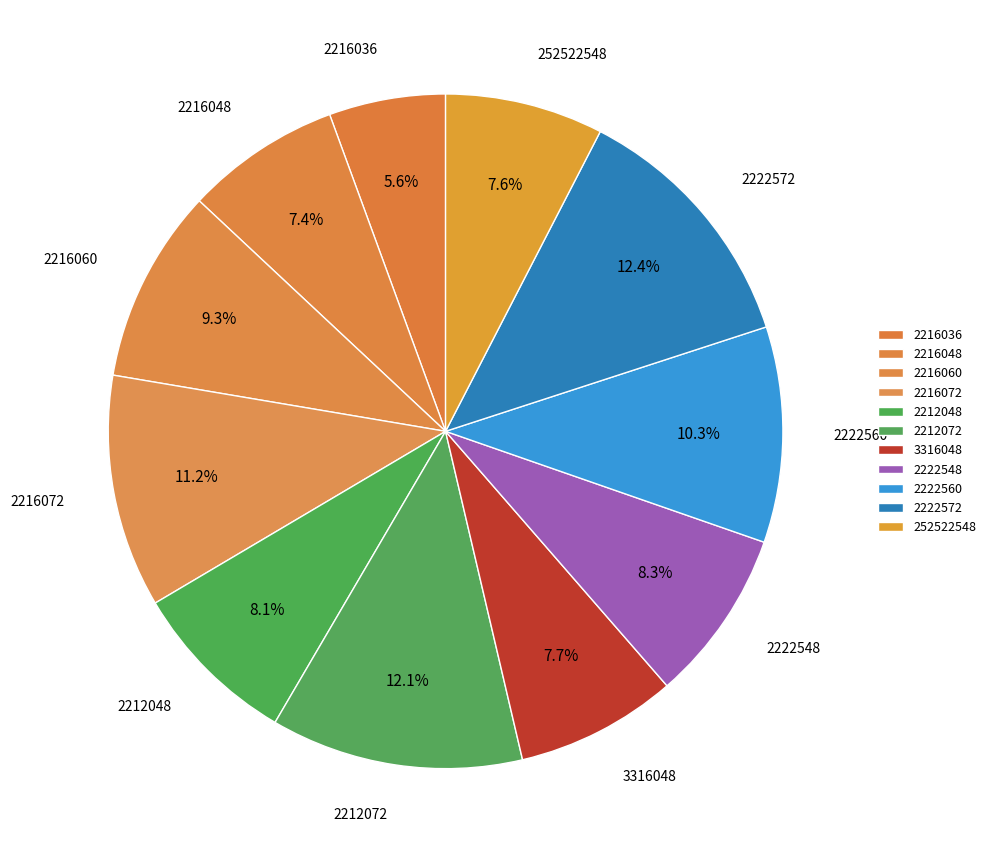

Does 2222548 account for over 50% of the chart?

No